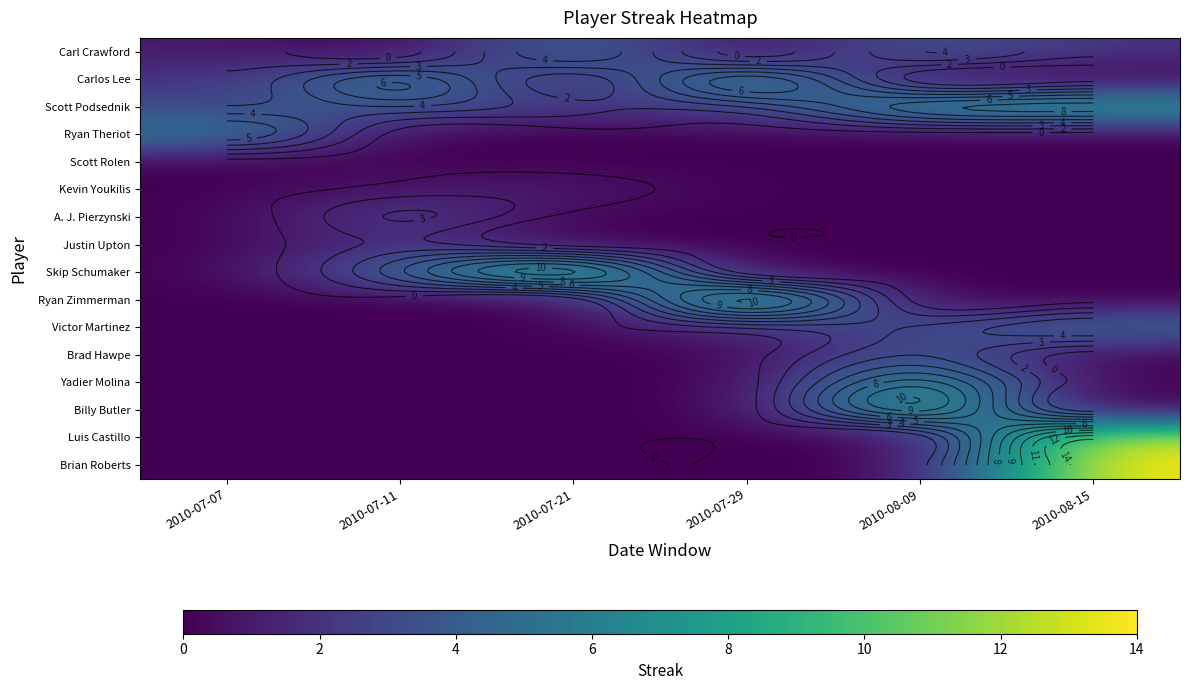

Which has a higher value, 2010-08-09 or 2010-07-07?

2010-08-09